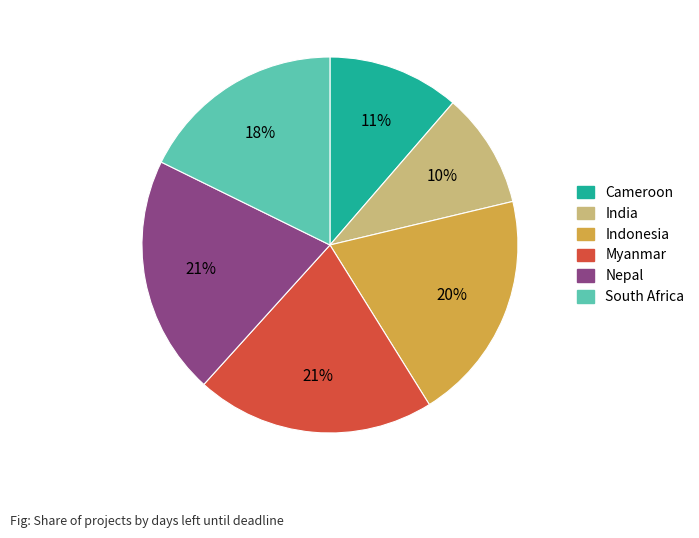

Is it true that Cameroon is 5% of the pie?

False